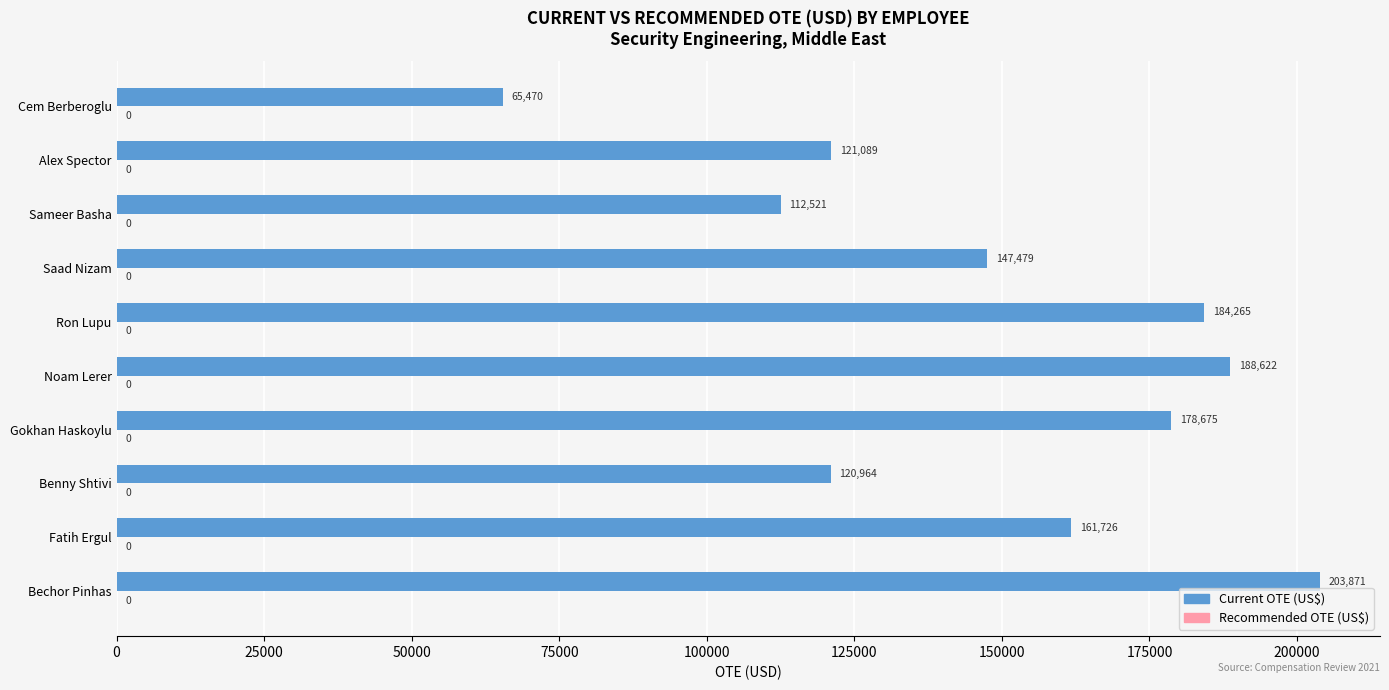

Where is the data nearest to the value 134670?

Saad Nizam